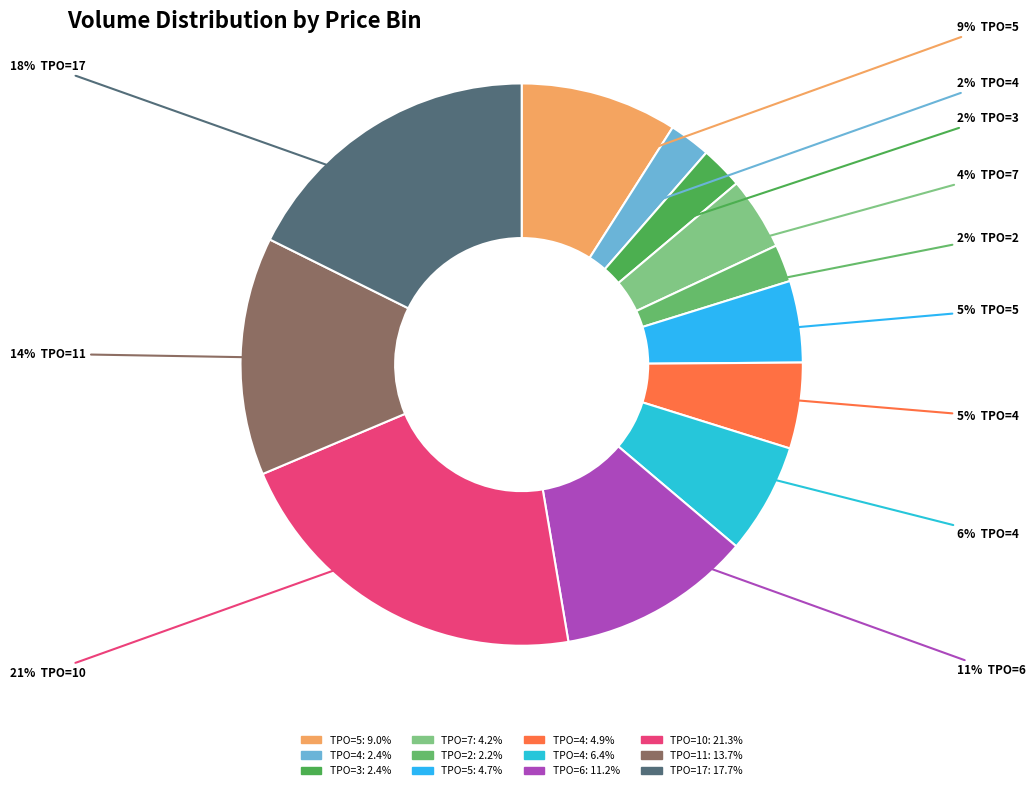

How many slices are in this pie chart?

12